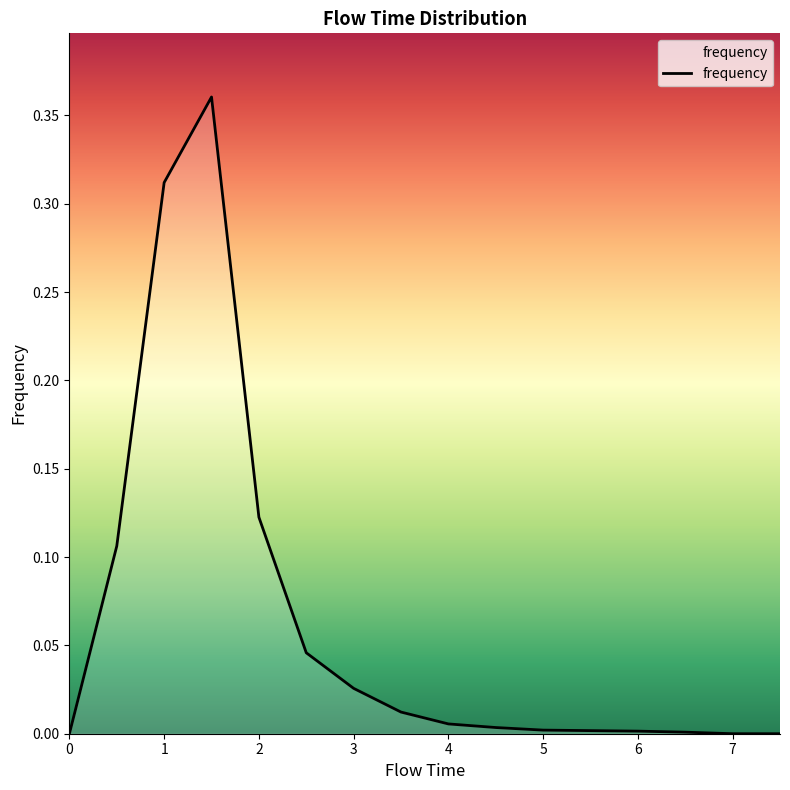

Is it true that the value at 5 is 0.0?

True